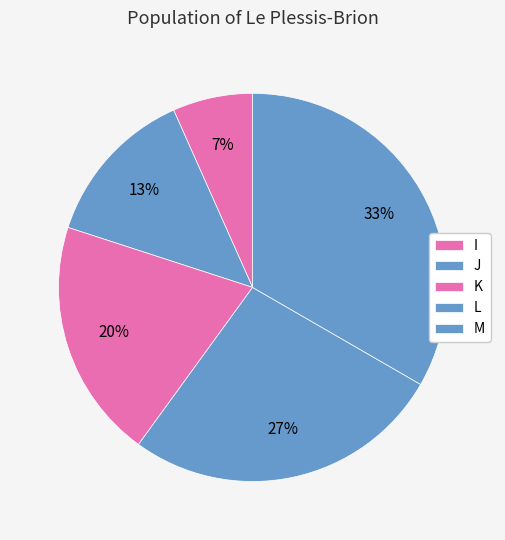

Rank the categories by value from lowest to highest.

I, J, K, L, M